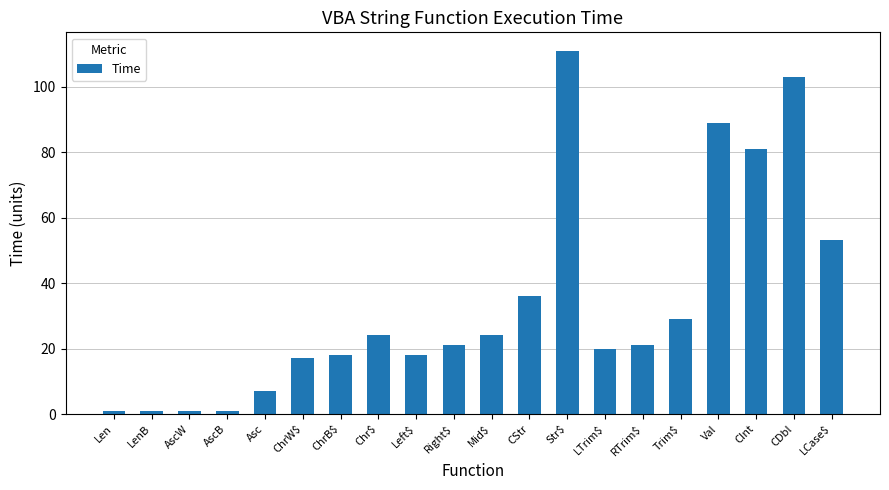

What is the difference between the second highest and second lowest values?

102